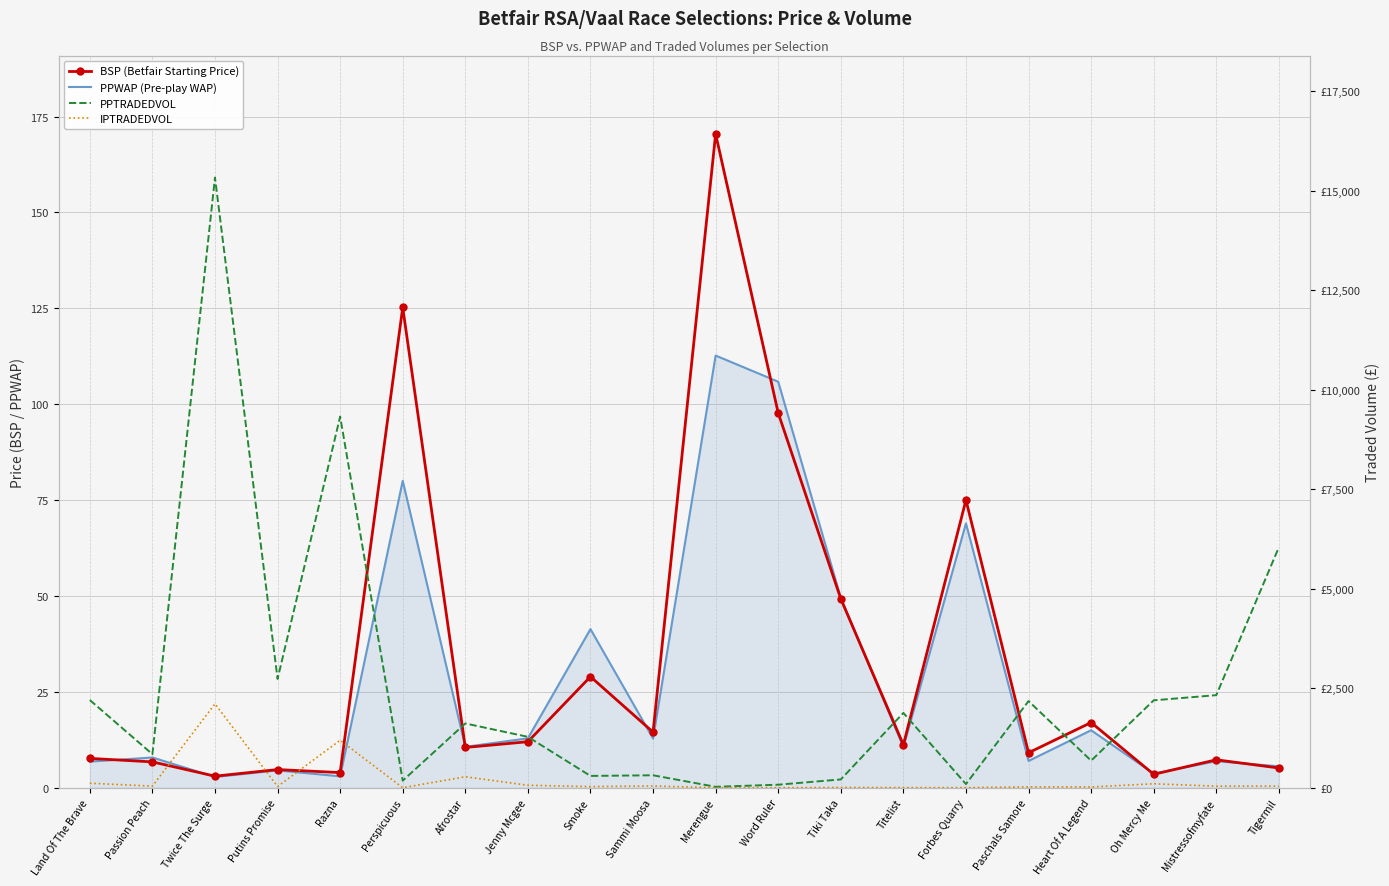

What is the minimum value for PPWAP (Pre-play WAP)?

2.8